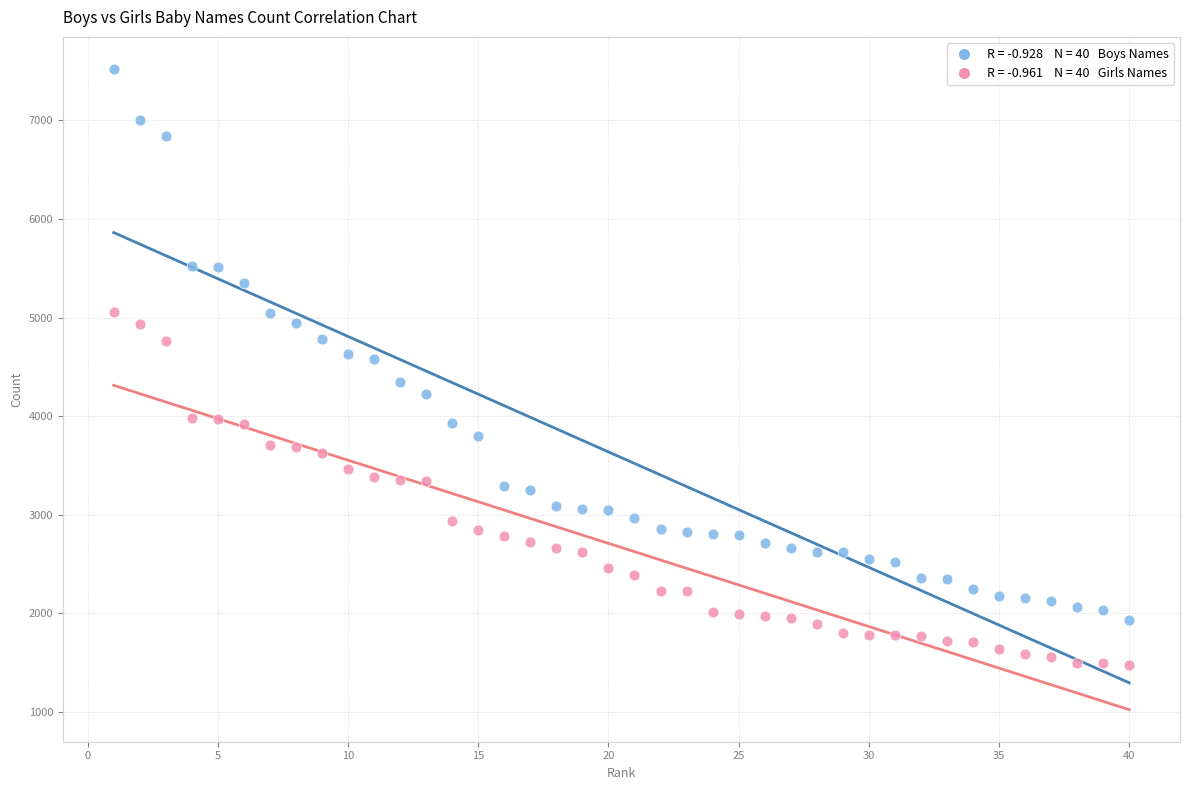

Across all data points, what is the range of X values (max minus min)?

39